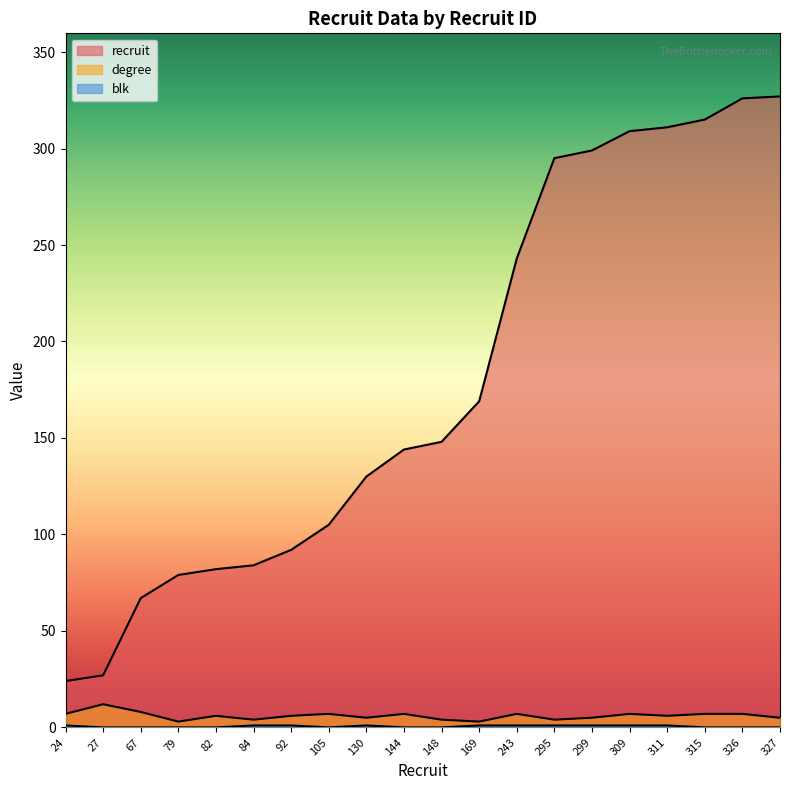

True or false: recruit and degree cross at least once.

False